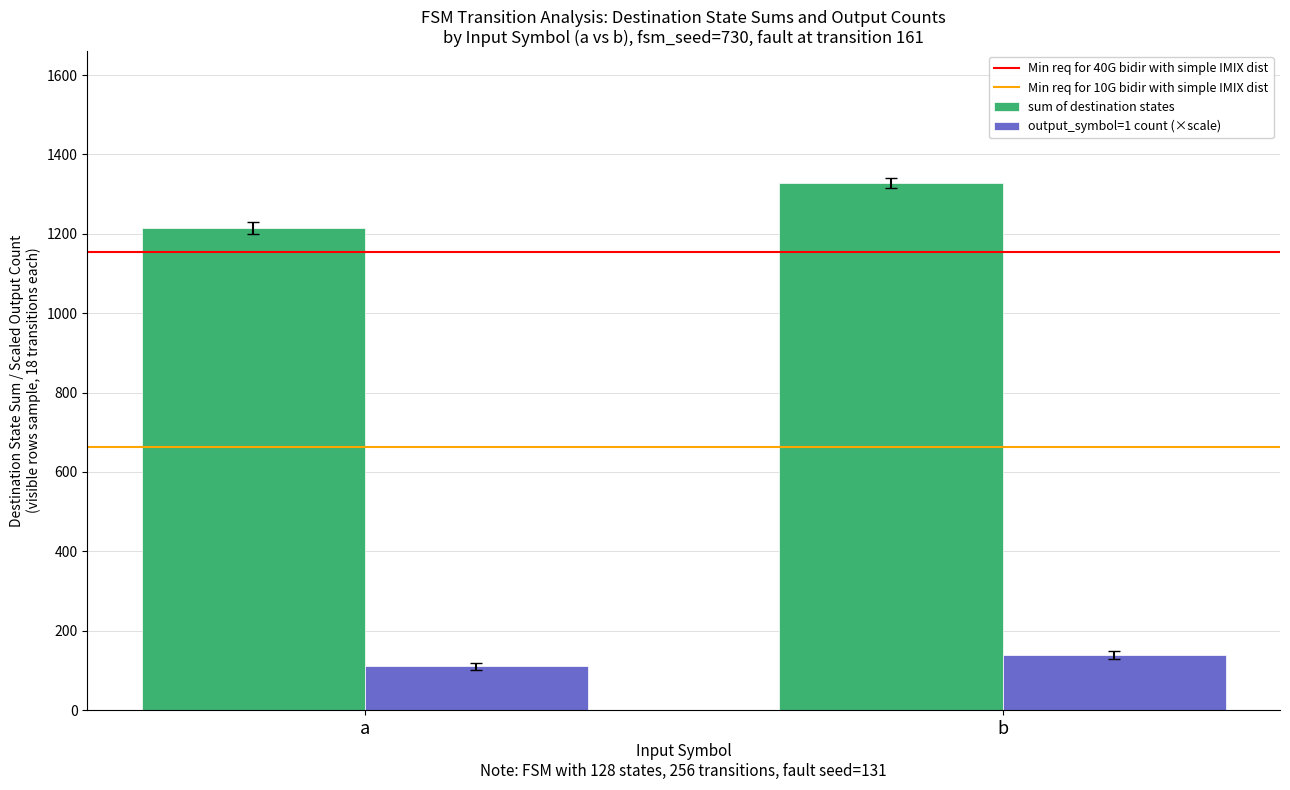

Is it true that output_symbol=1 count (×scale) equals 110 at a?

True